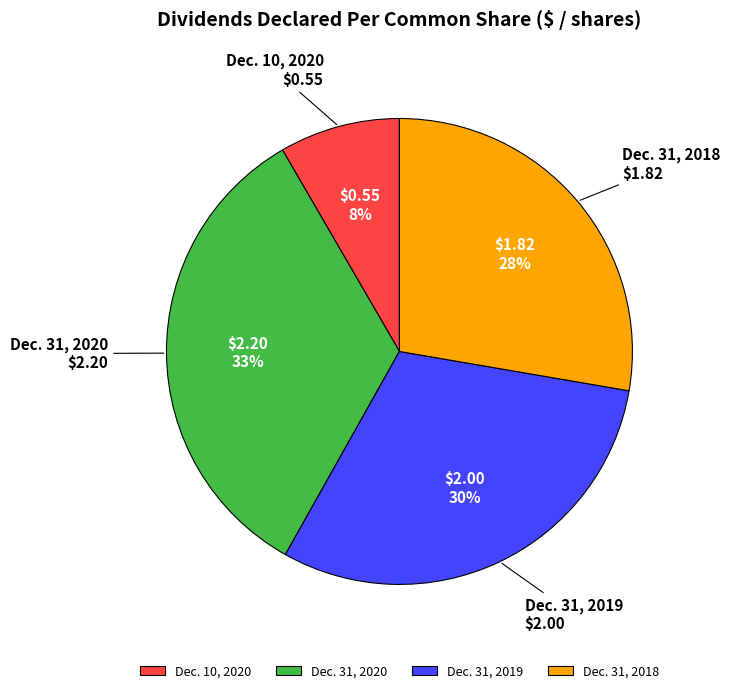

To the nearest percent, what portion does Dec. 31, 2020 represent?

33%